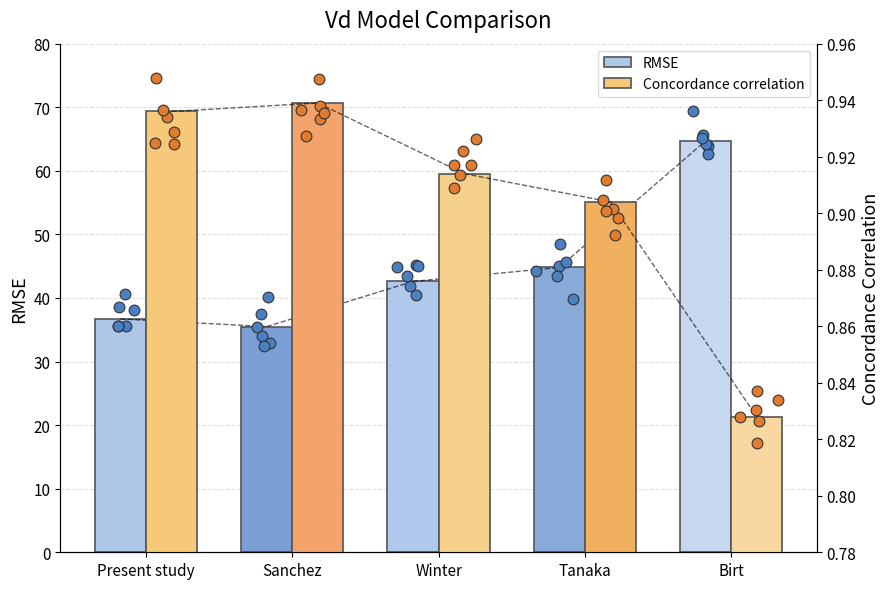

What is the total value across all series at Present study?

37.6